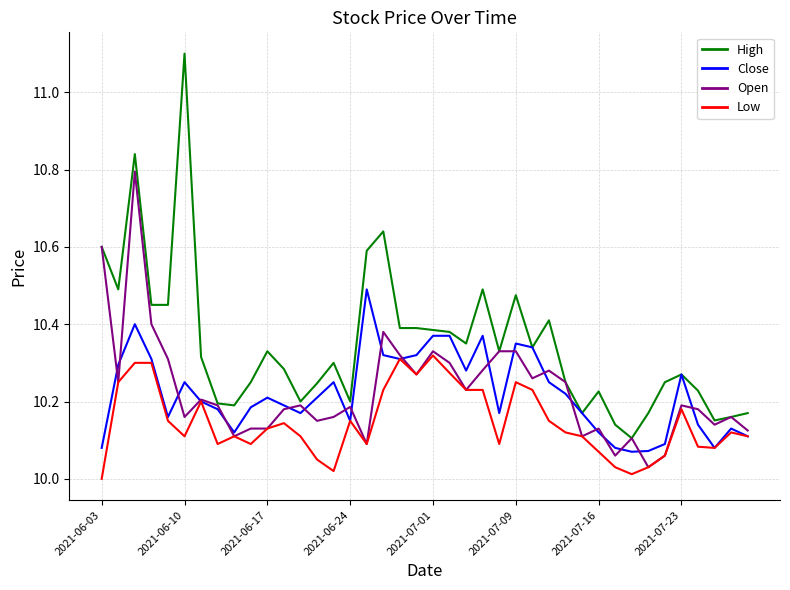

Which series has the largest total across all categories?

High